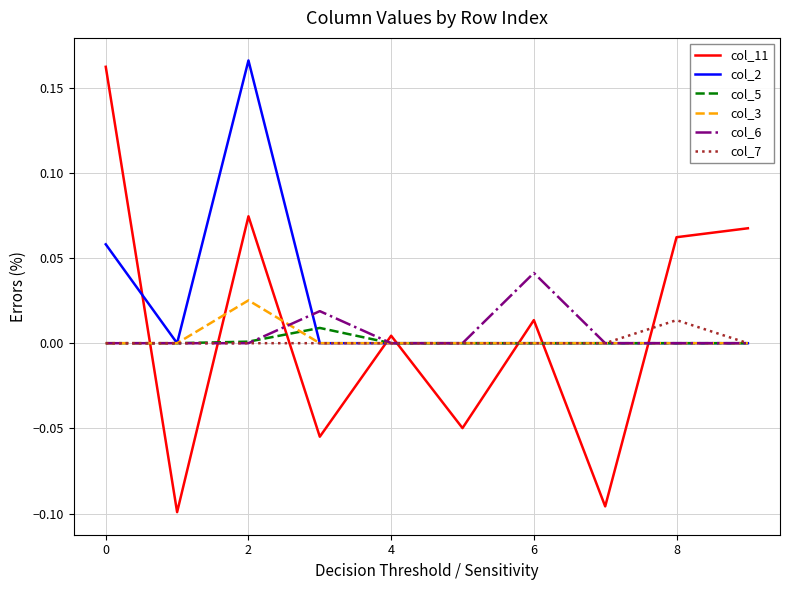

True or false: col_2 and col_11 intersect in this chart.

True